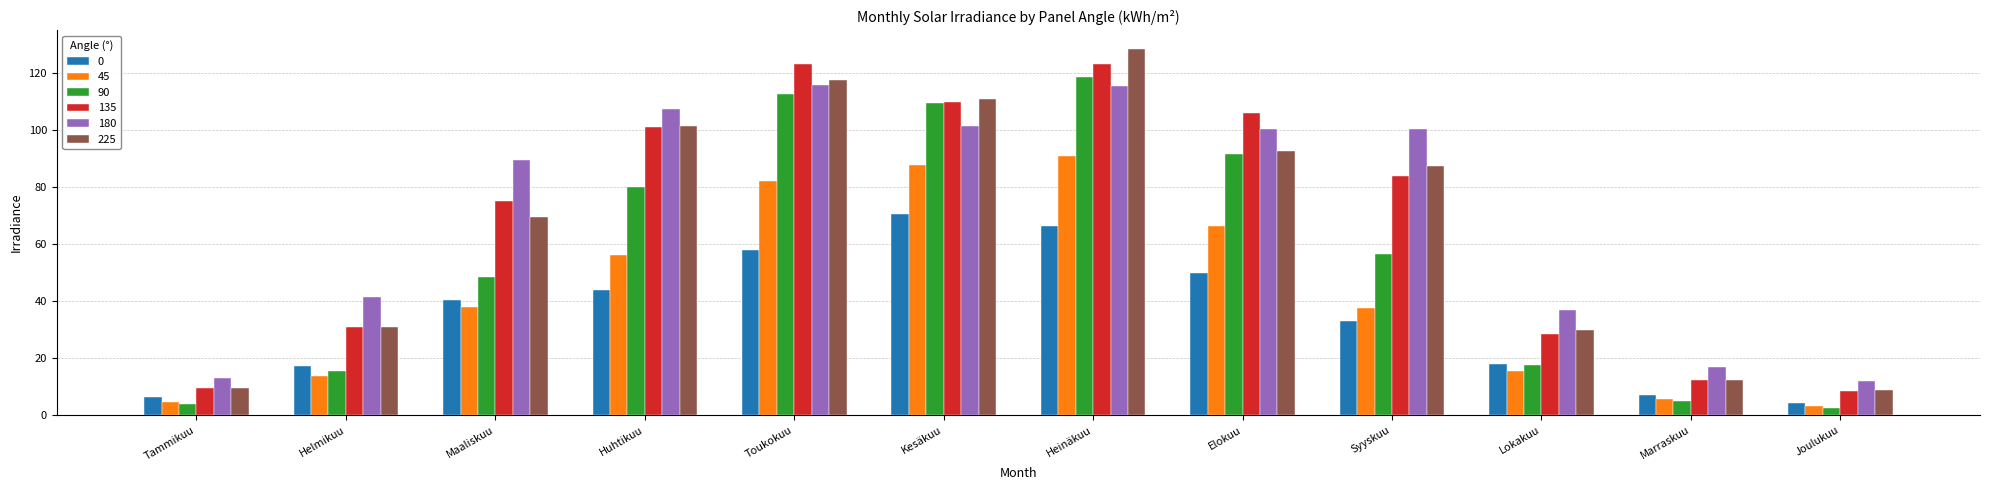

What is the greatest value displayed?

128.6